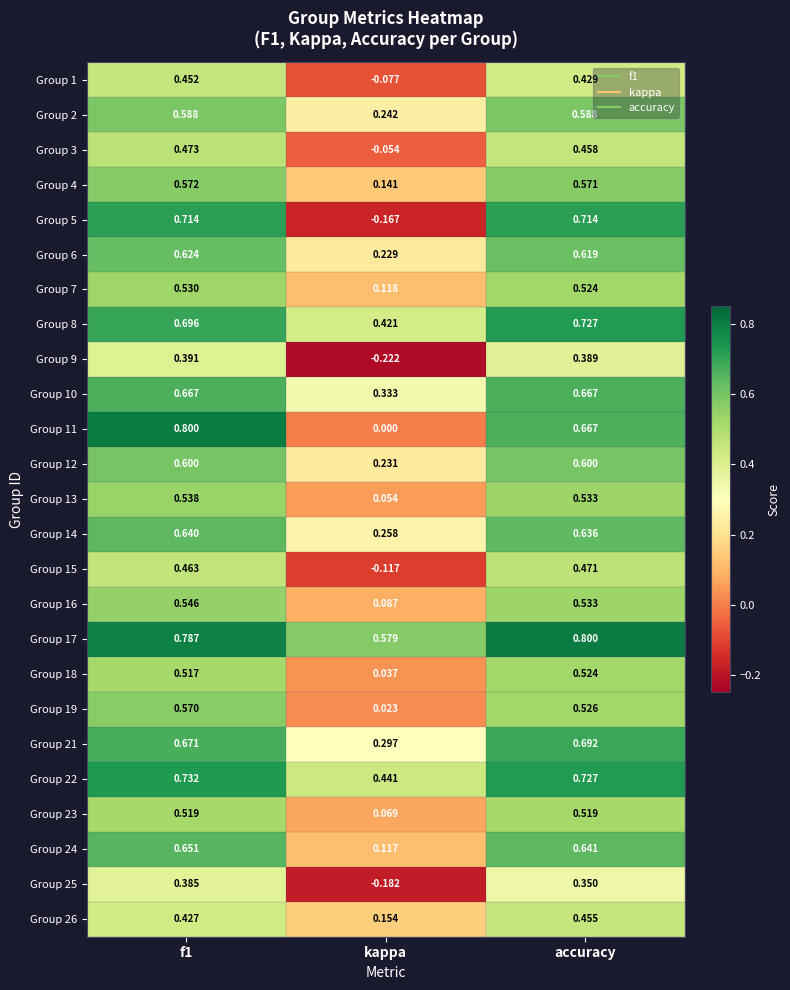

At which label is Group 17 closest to 0?

kappa